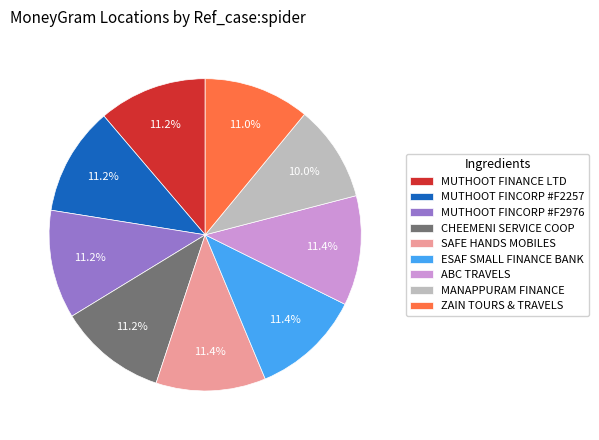

Is there any slice that represents more than half of the pie?

No